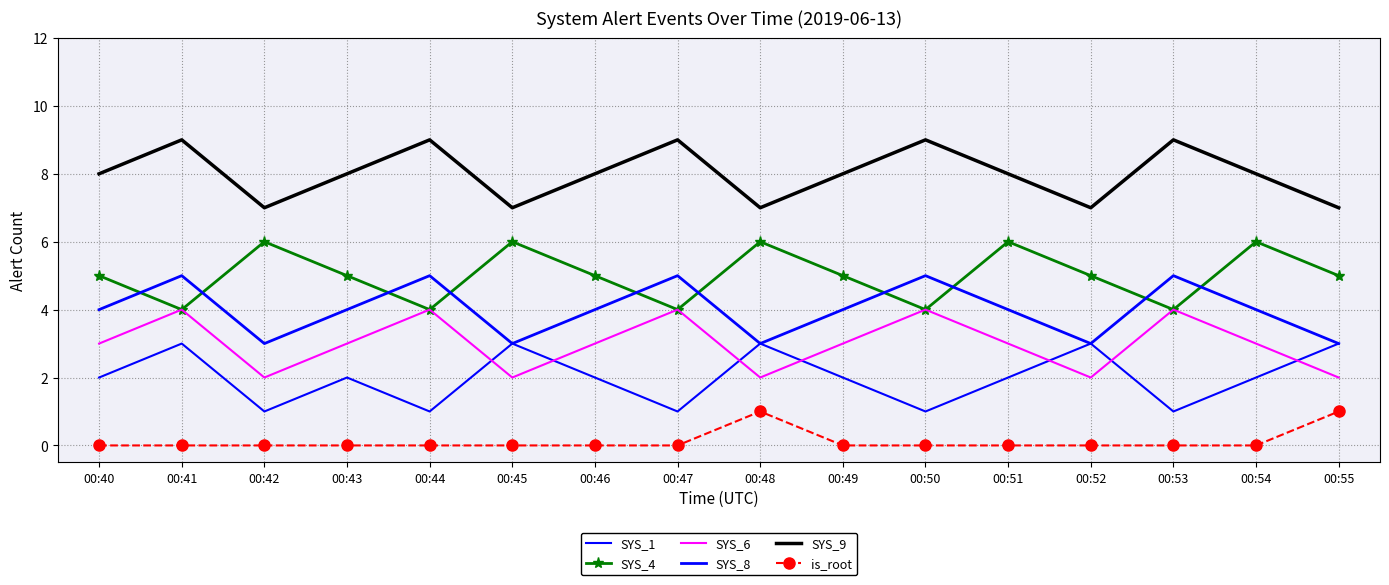

Which has a higher value, 00:40 or 00:48?

00:48